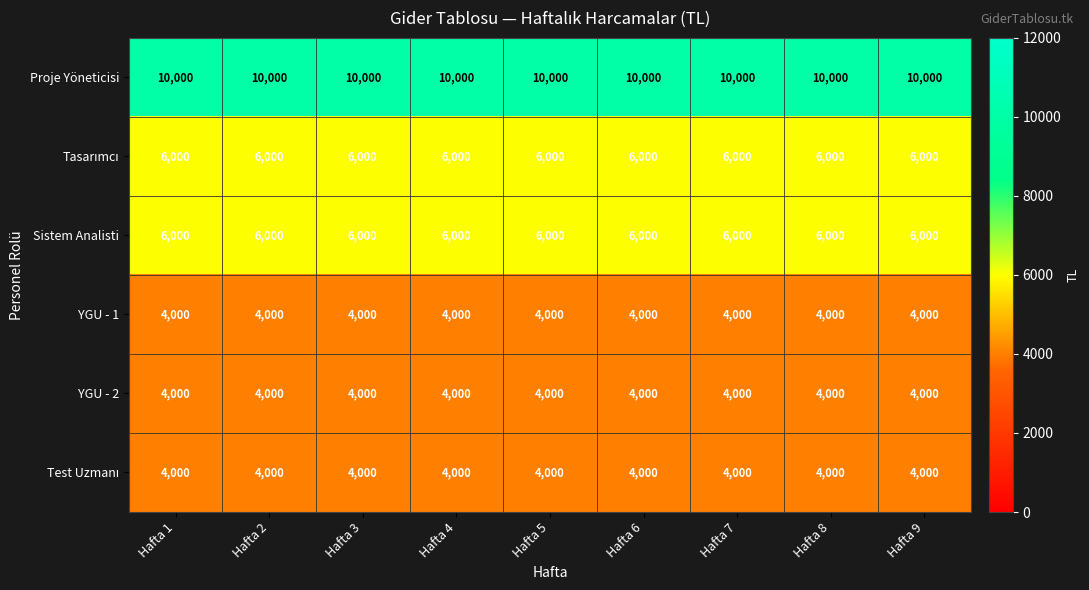

What is the spread (max minus min) of values at Hafta 3?

6000